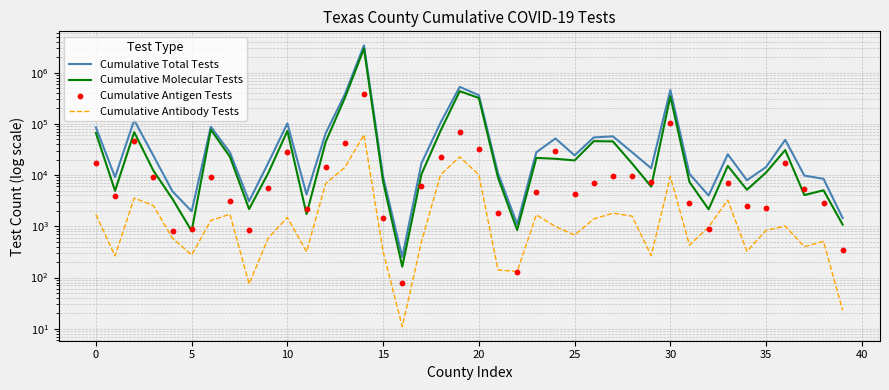

At how many categories does at least one series exceed 2195041?

1